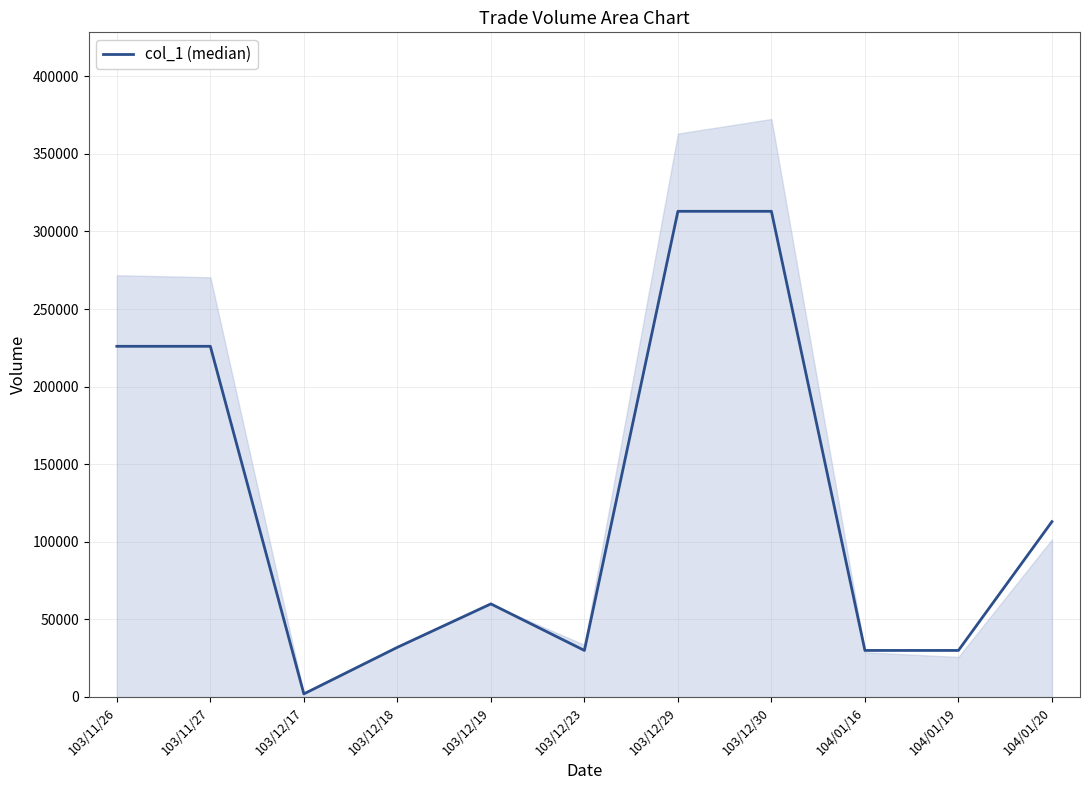

List the labels in order of value, largest first.

103/12/29, 103/12/30, 103/11/26, 103/11/27, 104/01/20, 103/12/19, 103/12/18, 103/12/23, 104/01/16, 104/01/19, 103/12/17